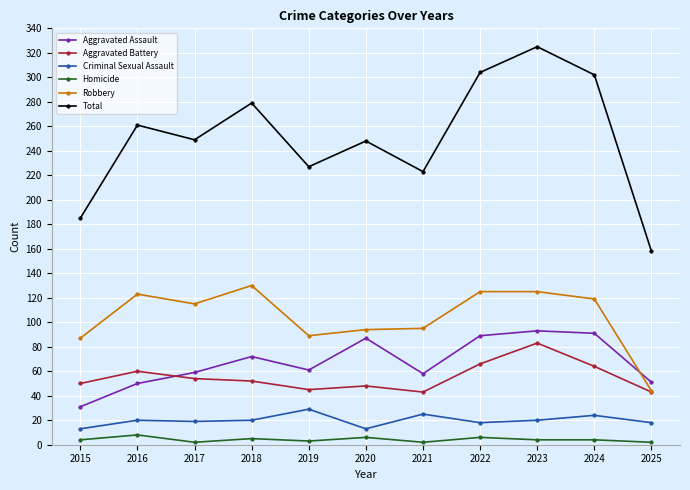

What value does the Homicide series have at 2020?

6